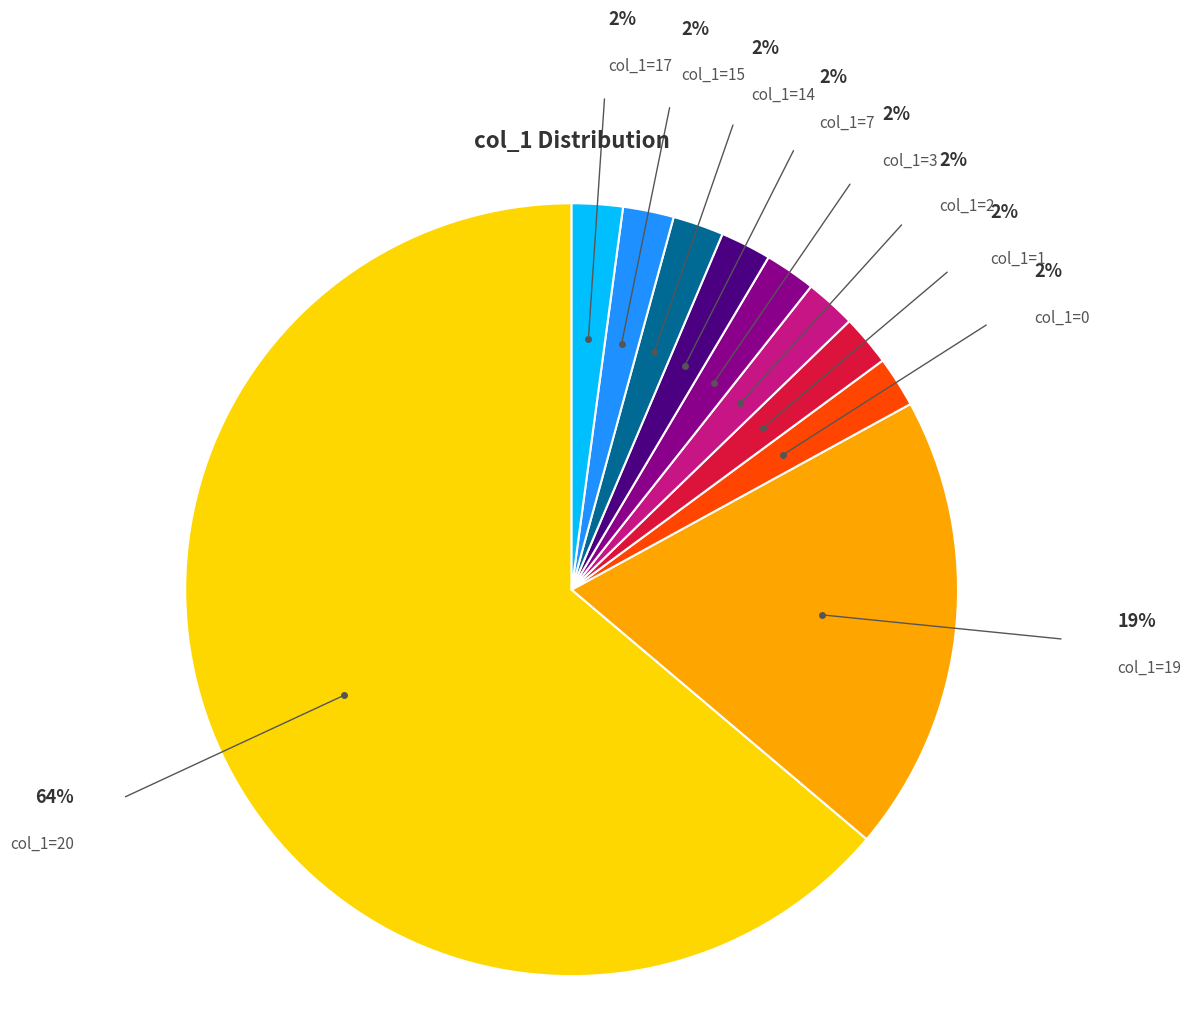

Is there a majority slice in this chart?

Yes